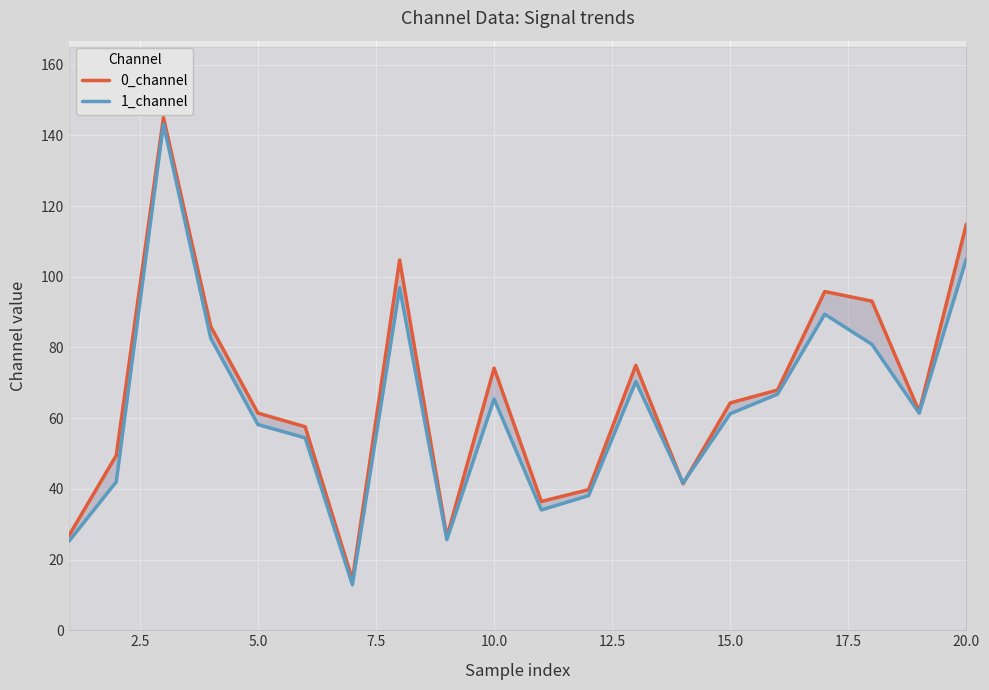

What is the highest value of the 1_channel series?

143.2